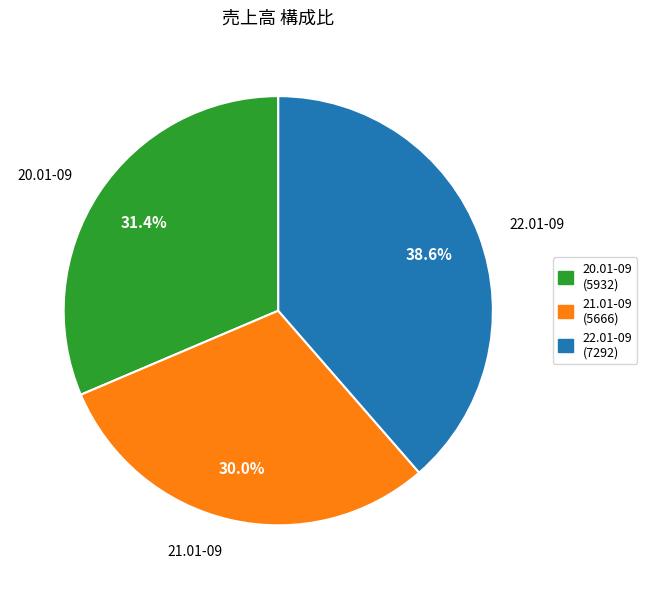

What is the largest slice in the pie chart?

22.01-09